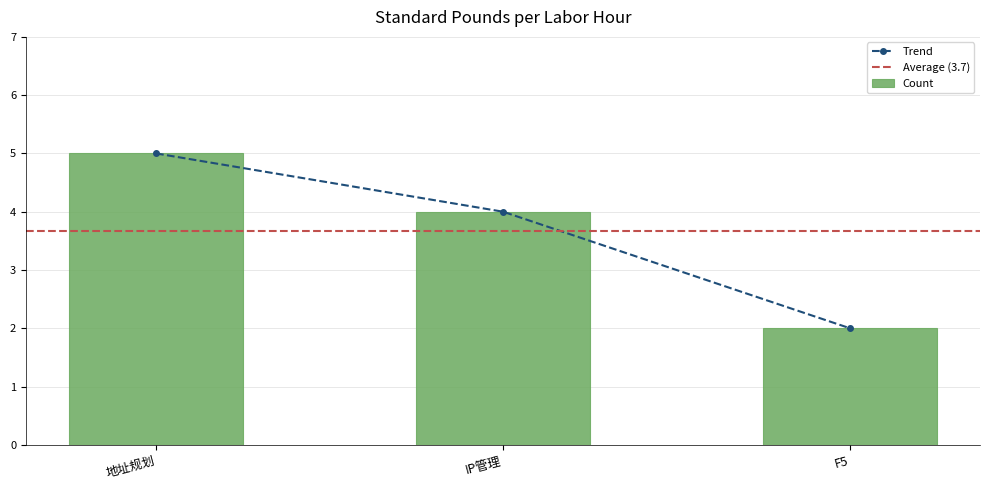

Count the values in the range 2 to 5.

3